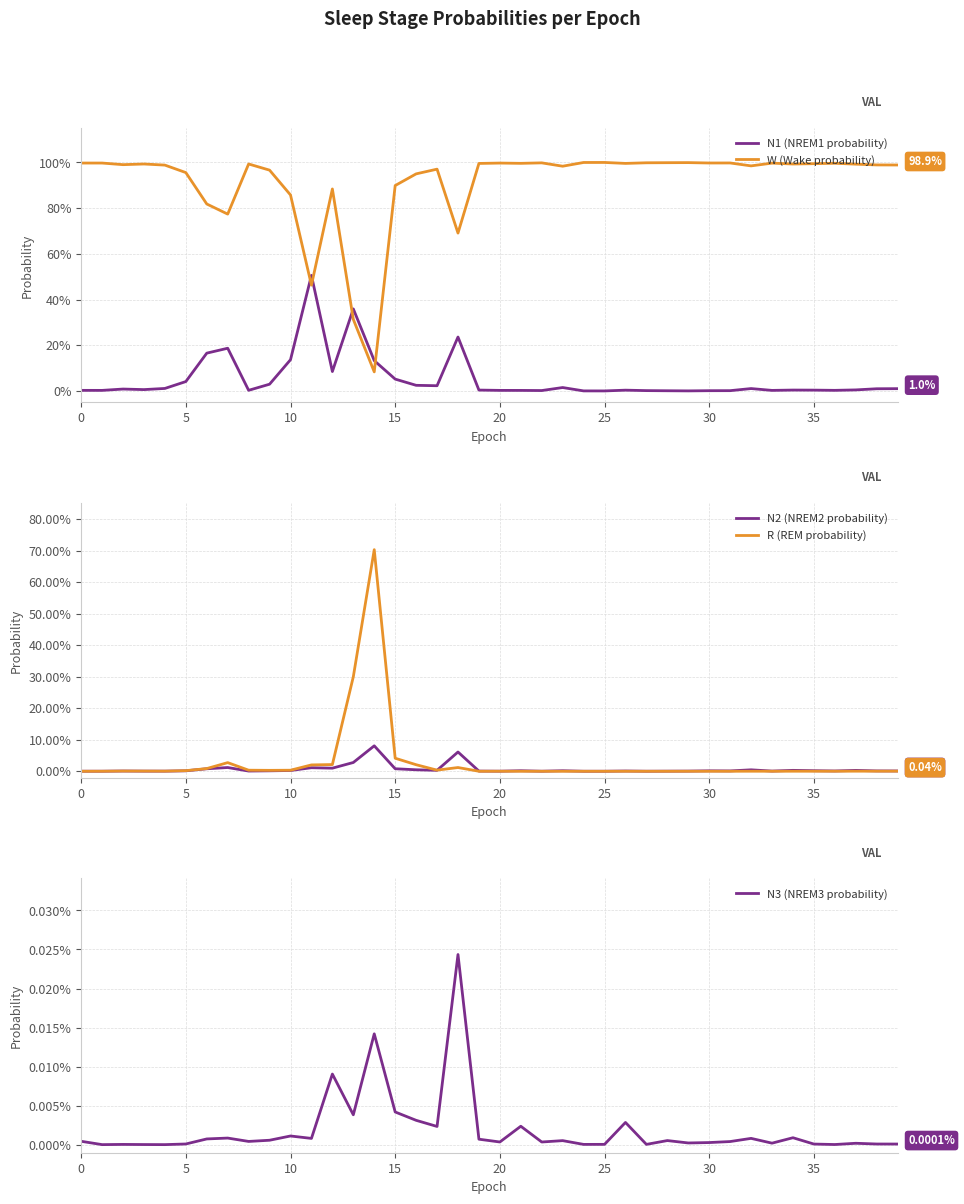

Reading right to left, what are all the values shown in this chart?

N1 (NREM1 probability): 0.0	0.0	0.0	0.0	0.0	0.0	0.0	0.0	0.0	0.0	0.0	0.0	0.0	0.0	0.0	0.0	0.0	0.0	0.0	0.0	0.0	0.2	0.0	0.0	0.1	0.1	0.4	0.1	0.5	0.1	0.0	0.0	0.2	0.2	0.0	0.0	0.0	0.0	0.0	0.0
W (Wake probability): 1.0	1.0	1.0	1.0	1.0	1.0	1.0	1.0	1.0	1.0	1.0	1.0	1.0	1.0	1.0	1.0	1.0	1.0	1.0	1.0	1.0	0.7	1.0	0.9	0.9	0.1	0.3	0.9	0.5	0.9	1.0	1.0	0.8	0.8	1.0	1.0	1.0	1.0	1.0	1.0
N2 (NREM2 probability): 0.0	0.0	0.0	0.0	0.0	0.0	0.0	0.0	0.0	0.0	0.0	0.0	0.0	0.0	0.0	0.0	0.0	0.0	0.0	0.0	0.0	0.1	0.0	0.0	0.0	0.1	0.0	0.0	0.0	0.0	0.0	0.0	0.0	0.0	0.0	0.0	0.0	0.0	0.0	0.0
R (REM probability): 0.0	0.0	0.0	0.0	0.0	0.0	0.0	0.0	0.0	0.0	0.0	0.0	0.0	0.0	0.0	0.0	0.0	0.0	0.0	0.0	0.0	0.0	0.0	0.0	0.0	0.7	0.3	0.0	0.0	0.0	0.0	0.0	0.0	0.0	0.0	0.0	0.0	0.0	0.0	0.0
N3 (NREM3 probability): 0.0	0.0	0.0	0.0	0.0	0.0	0.0	0.0	0.0	0.0	0.0	0.0	0.0	0.0	0.0	0.0	0.0	0.0	0.0	0.0	0.0	0.0	0.0	0.0	0.0	0.0	0.0	0.0	0.0	0.0	0.0	0.0	0.0	0.0	0.0	0.0	0.0	0.0	0.0	0.0